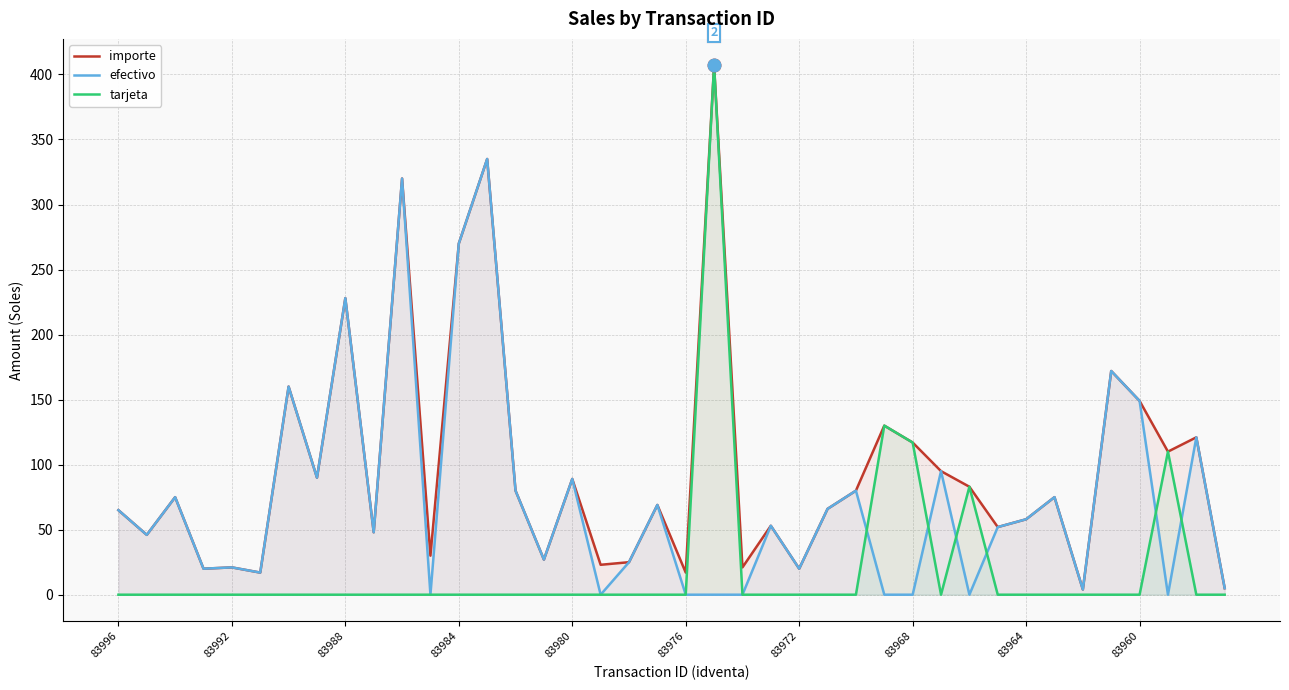

How many interior local peaks does the tarjeta series have?

4